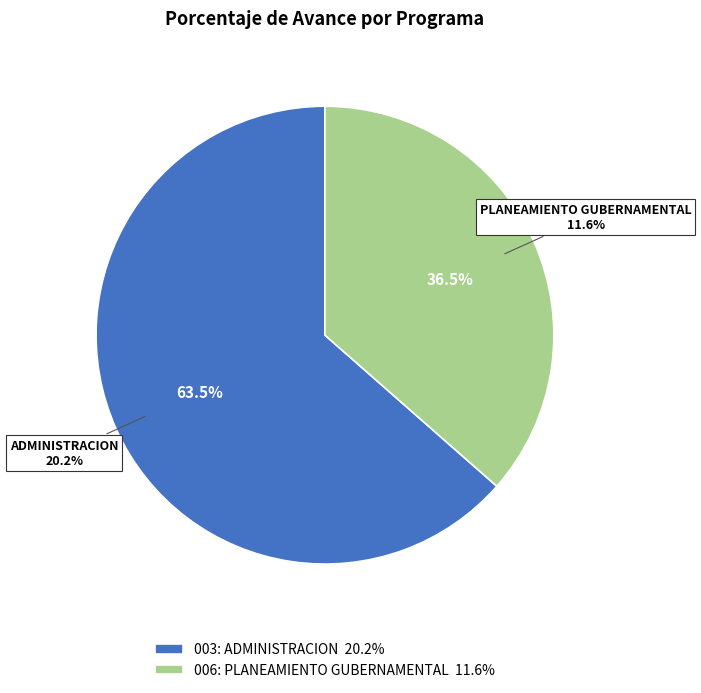

To the nearest percent, what portion does 006: PLANEAMIENTO GUBERNAMENTAL represent?

36%